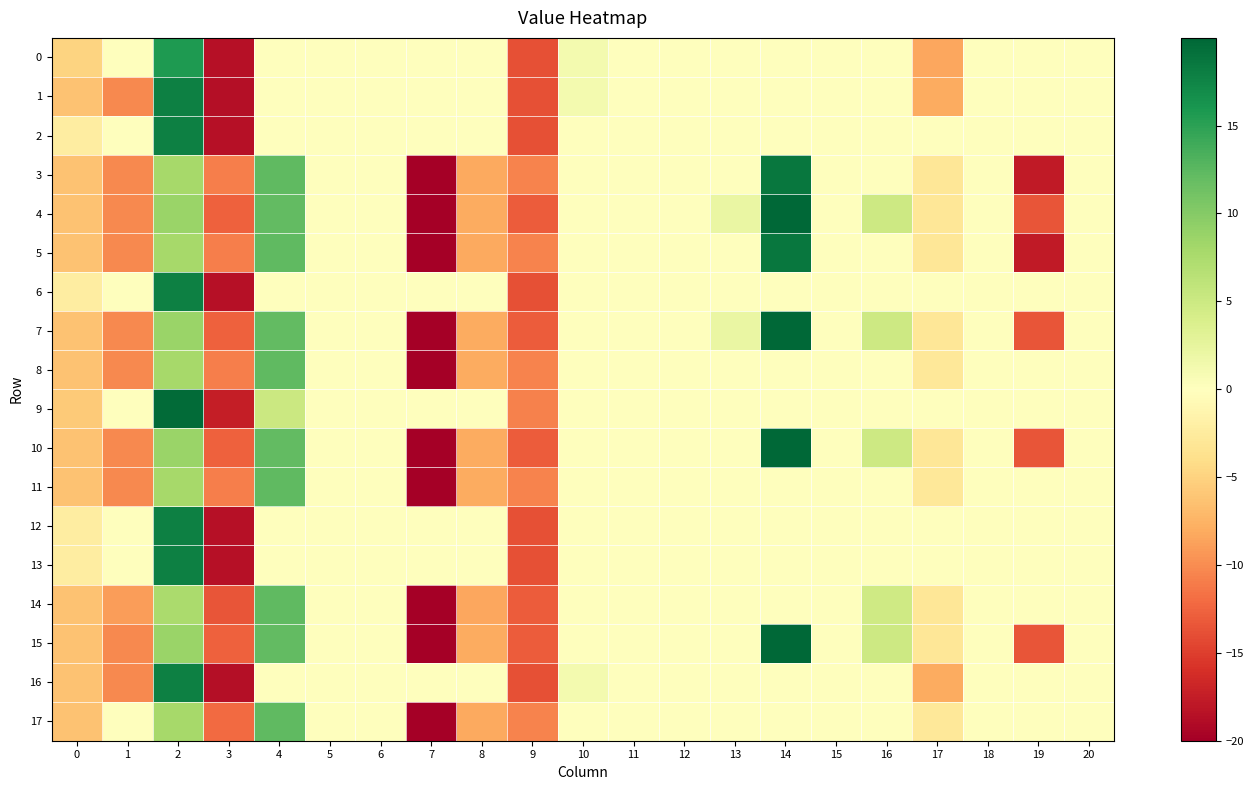

What is the maximum value shown in the chart?

20.0